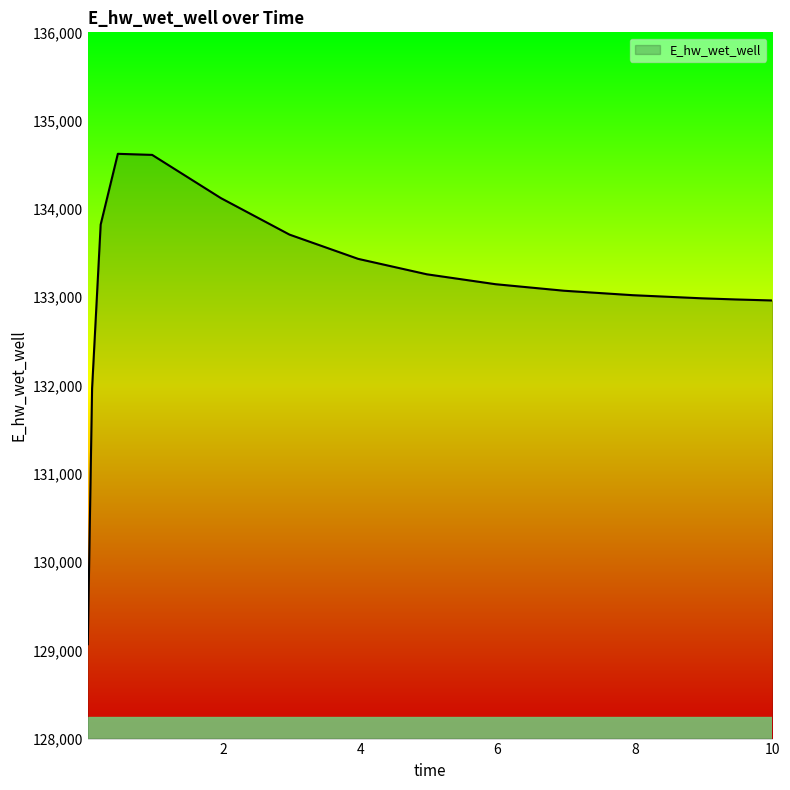

What is the smallest value displayed?

129068.8